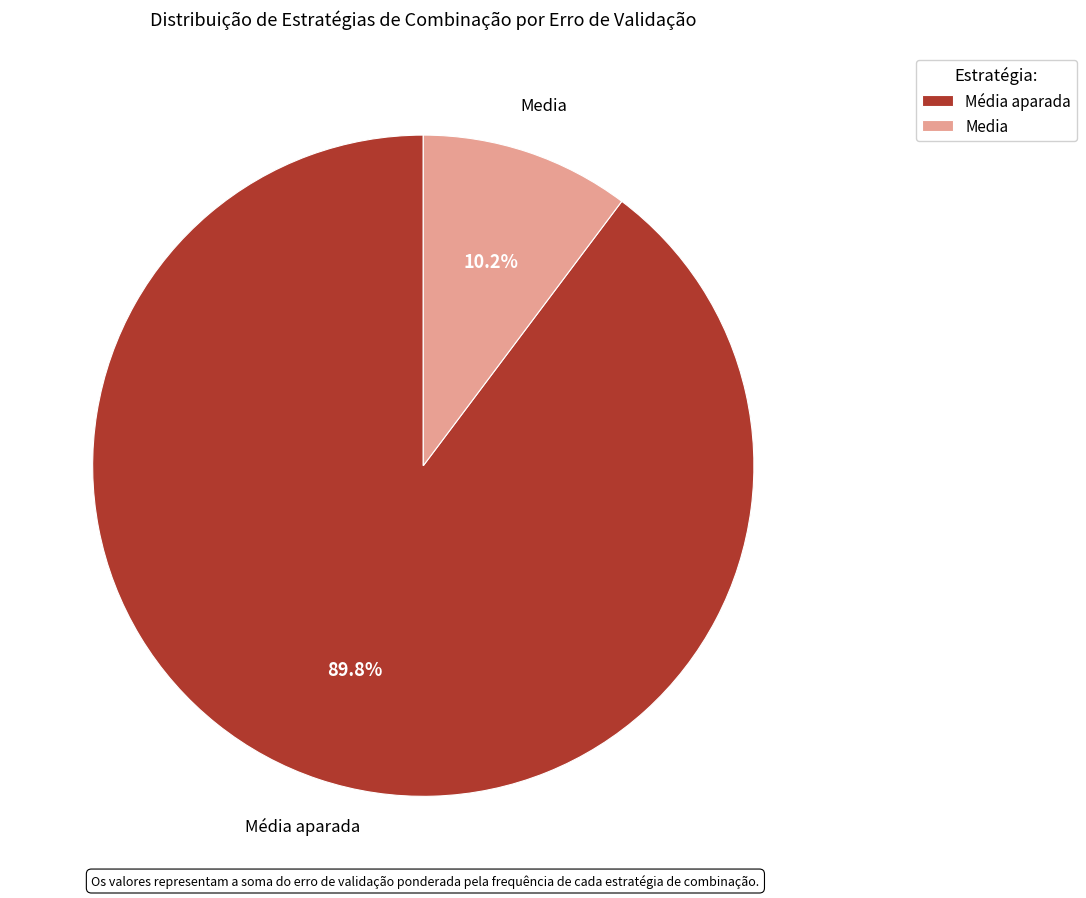

Is there any slice that represents more than half of the pie?

Yes